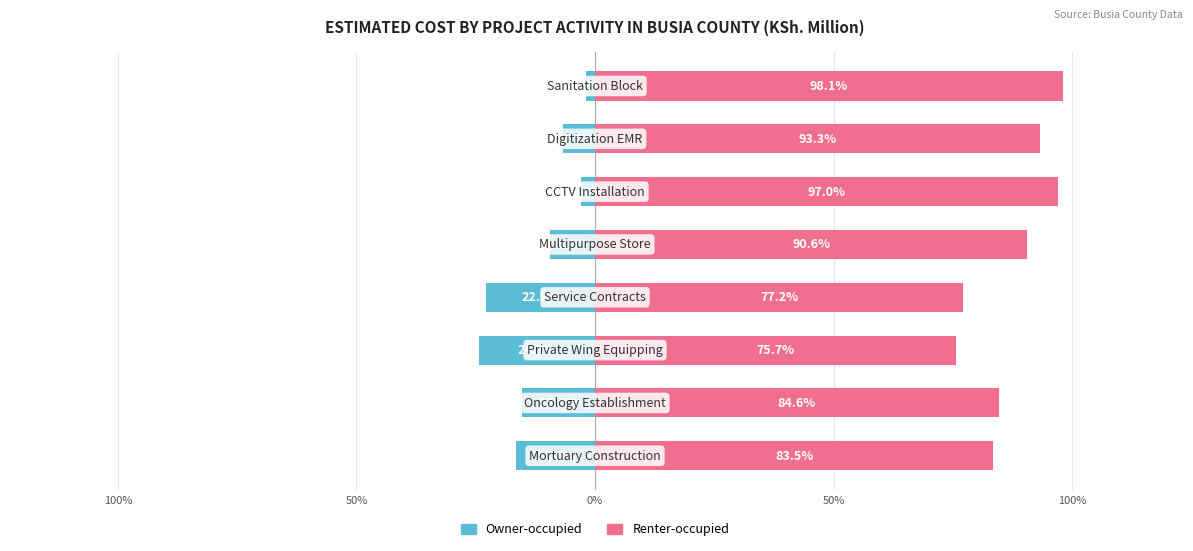

List the series in order of their peak value, lowest first.

Owner-occupied, Renter-occupied